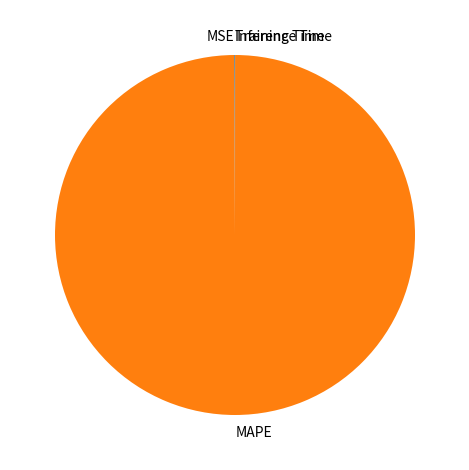

True or false: MAPE accounts for 94% of the total.

False